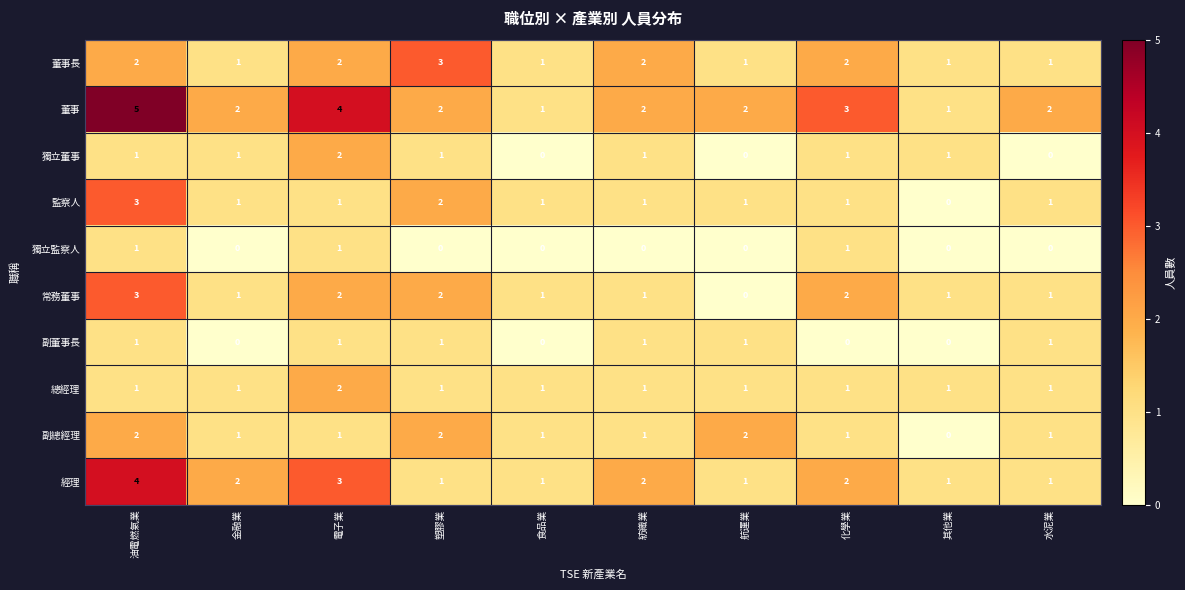

What is the highest value of the 董事 series?

5